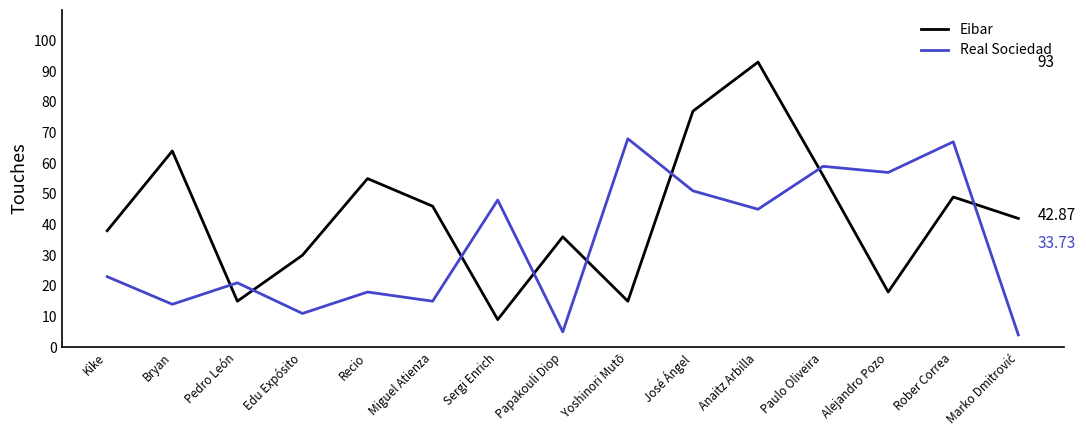

Which label corresponds to the largest value in the chart?

Anaitz Arbilla